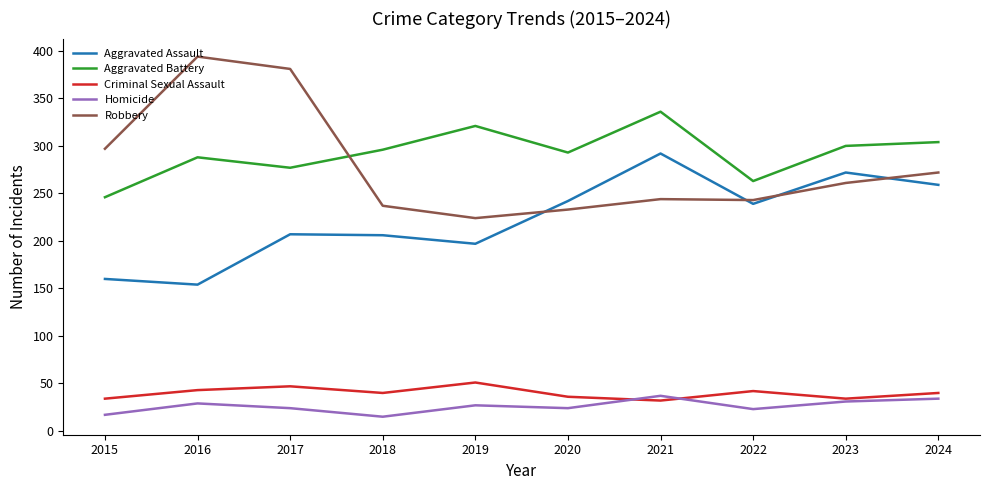

At which label does Aggravated Battery reach its minimum?

2015